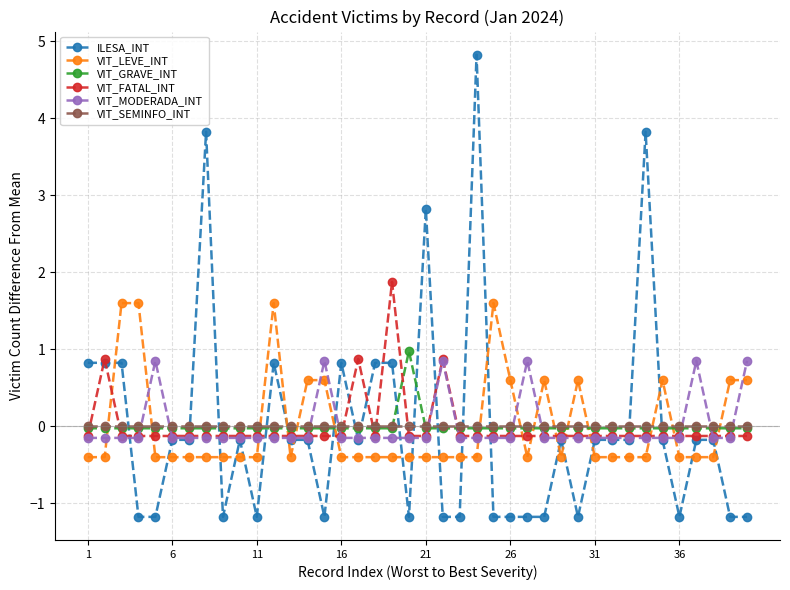

What is the smallest value displayed?

-1.2